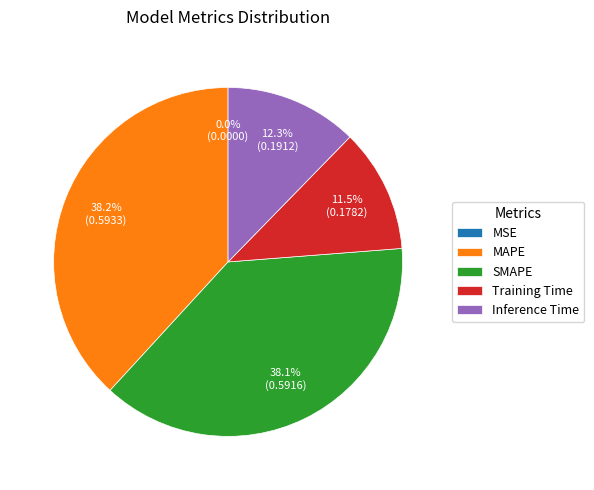

Which has a higher value, Training Time or SMAPE?

SMAPE